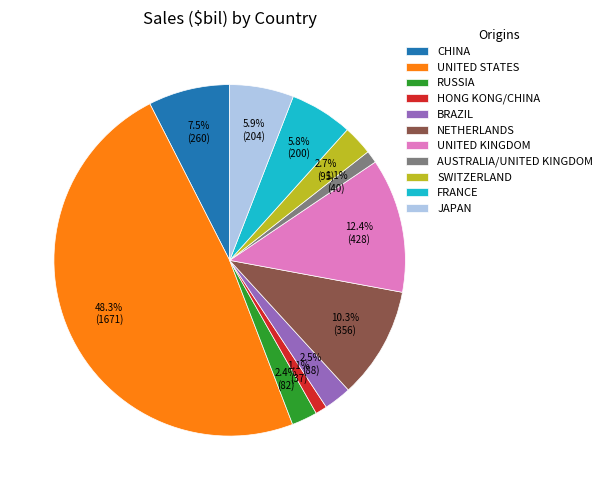

To the nearest percent, what is the difference between the largest and smallest slice percentages?

47%